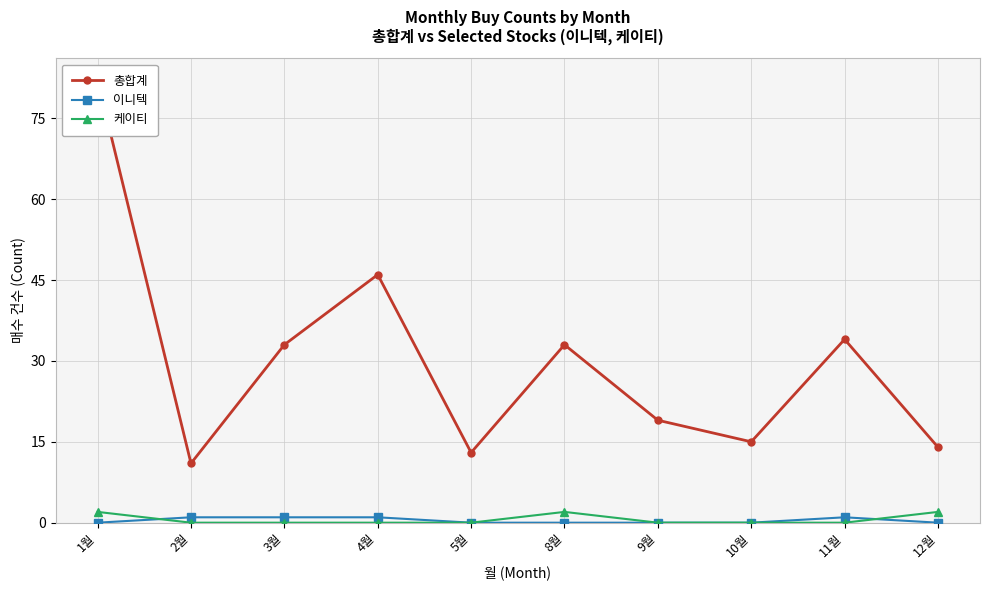

What is the total value across all series at 11월?

35